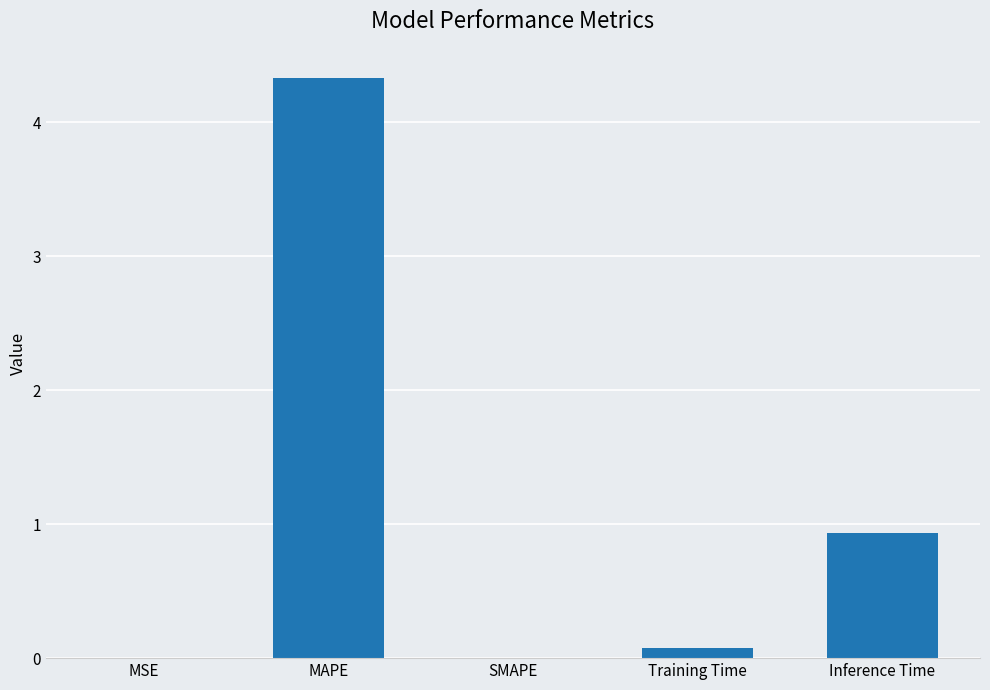

The chart shows a value of 0.1 at Training Time. True or false?

True